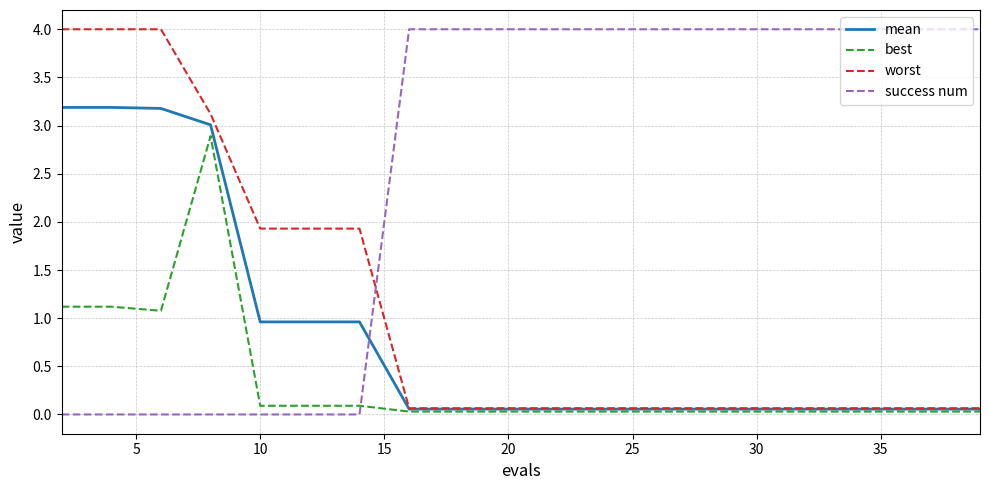

Which series ends up on top after the final intersection of success num and best?

success num